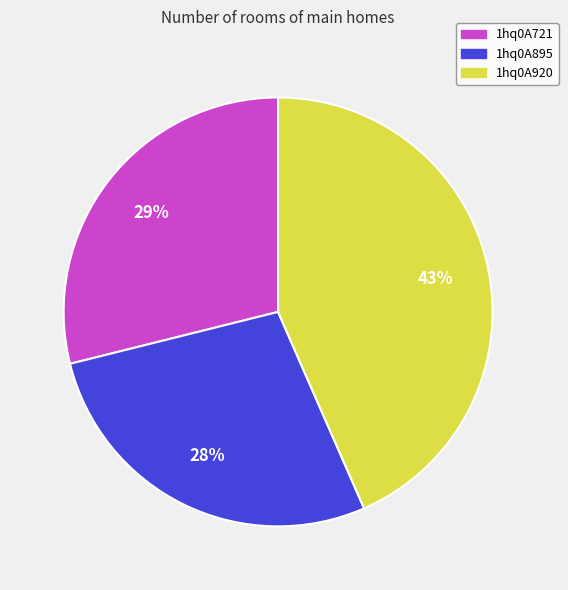

True or false: 1hq0A721 accounts for 37% of the total.

False